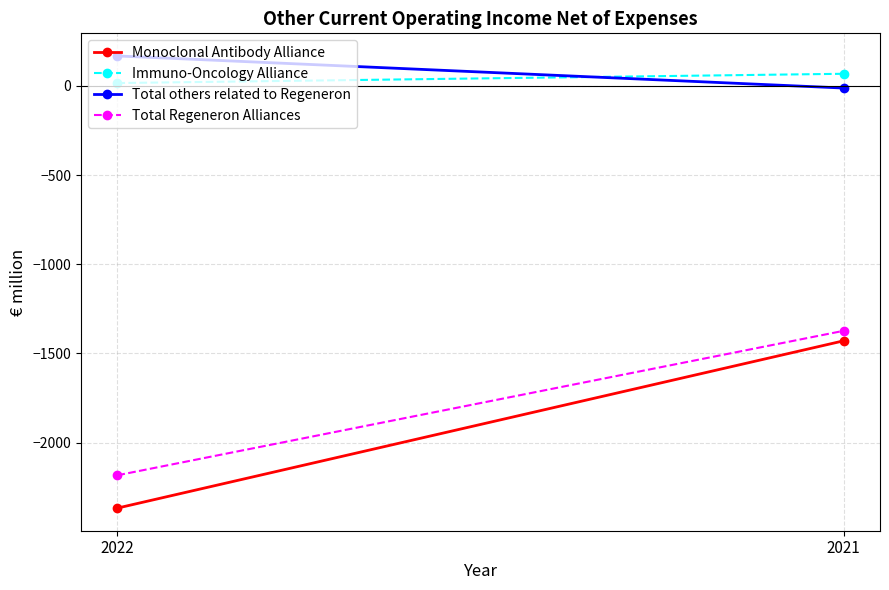

At which category is the sum across all series the highest?

2021